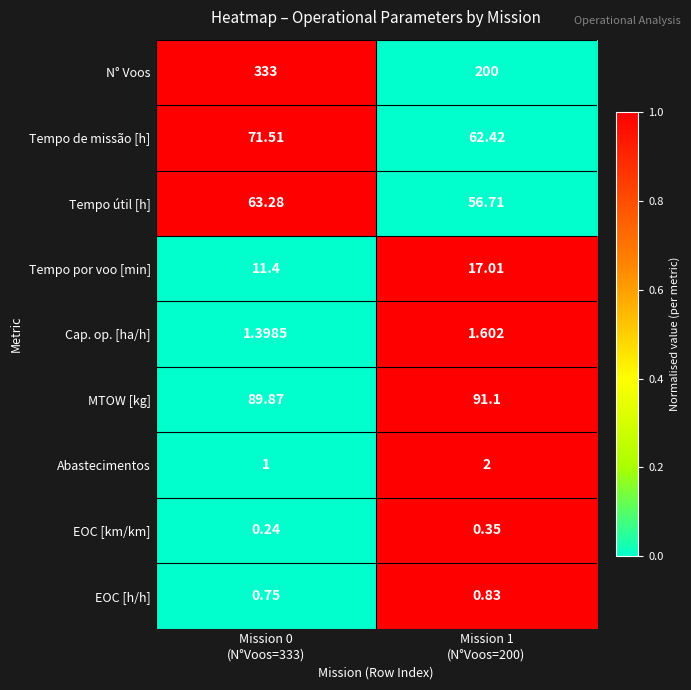

Which series has the largest total across all categories?

N° Voos